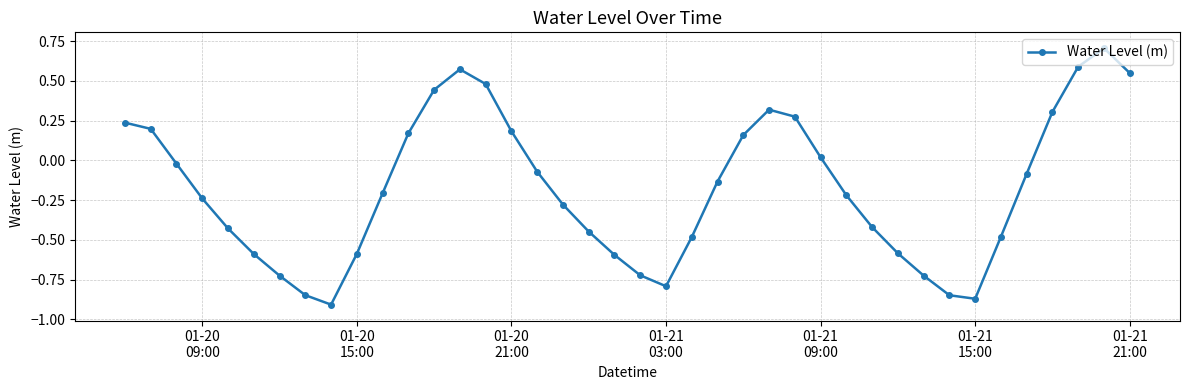

How many data points does each series have?

40